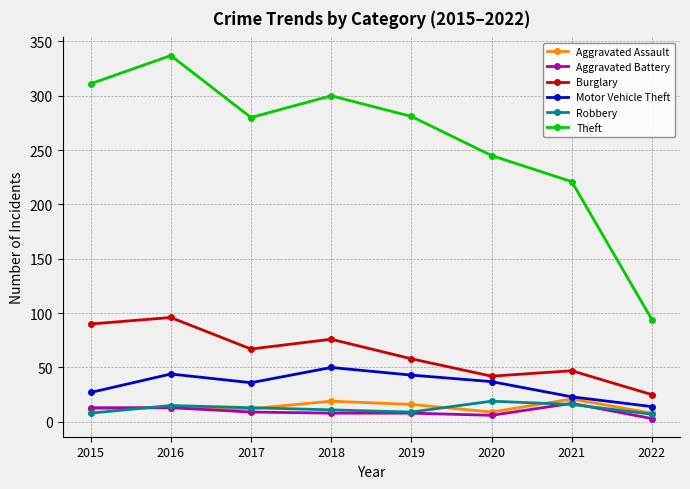

What is the value of the Aggravated Battery point at the 6th from the left?

6